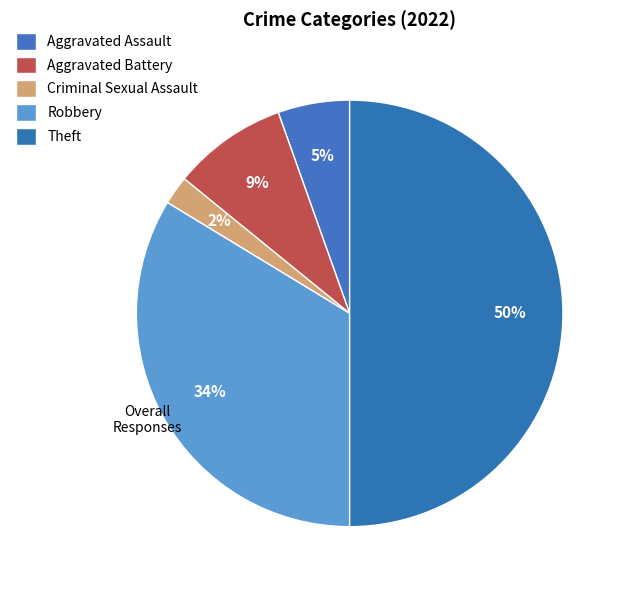

Count the number of slices in the pie.

5